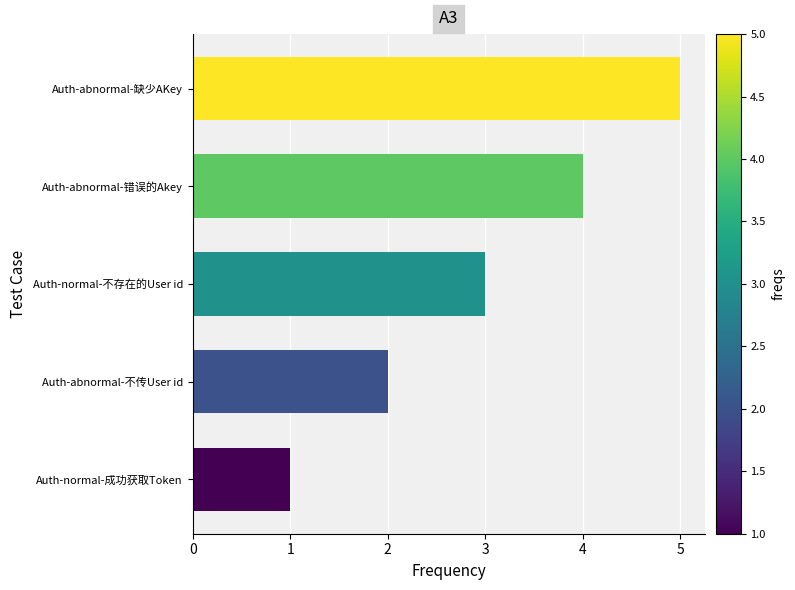

What is the sum of all values?

15